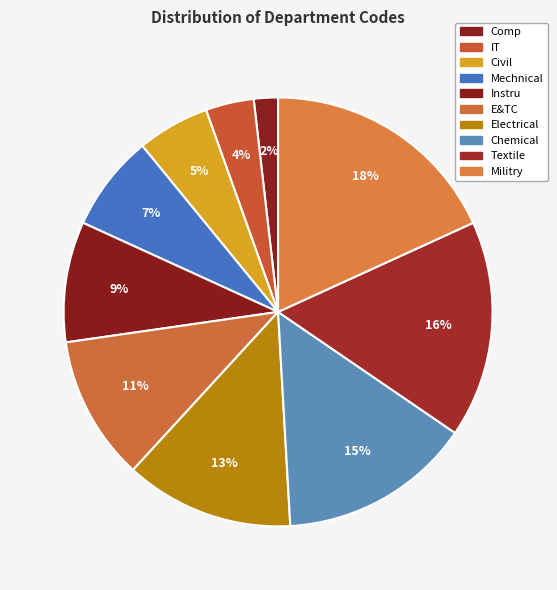

How many slices are in this pie chart?

10